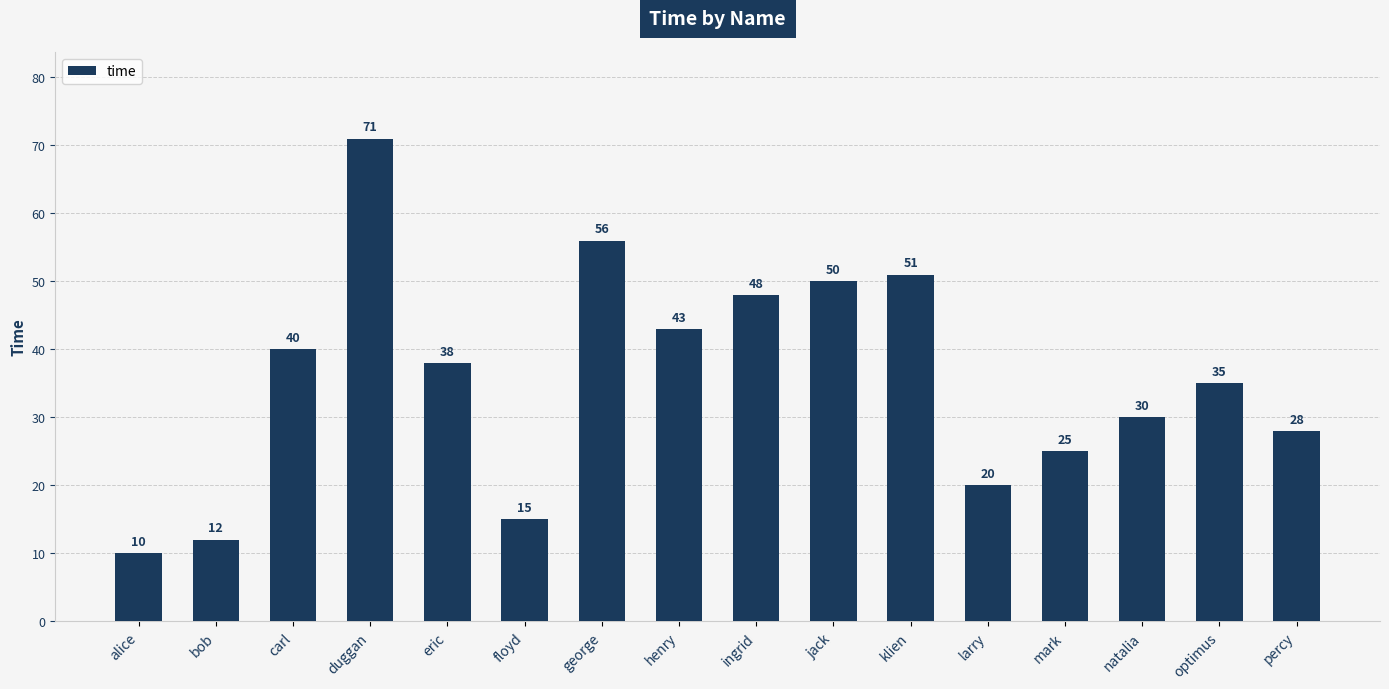

What value does the data have at optimus, to the nearest 5?

35